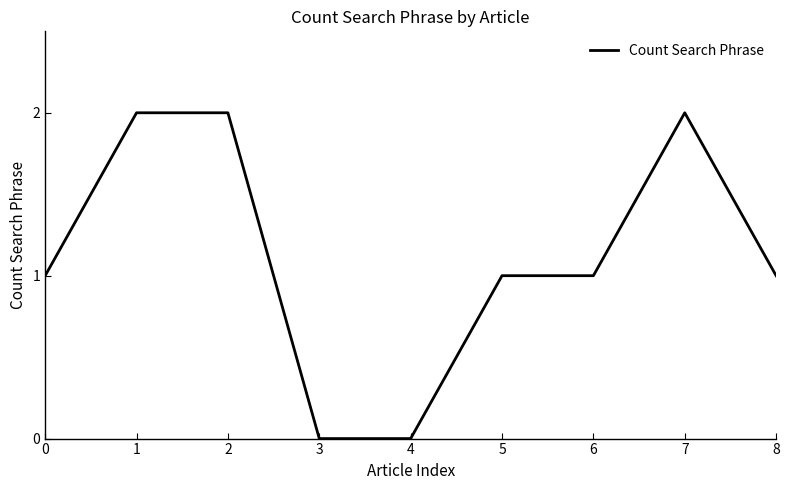

Is it true that the value at 7 is 2?

True